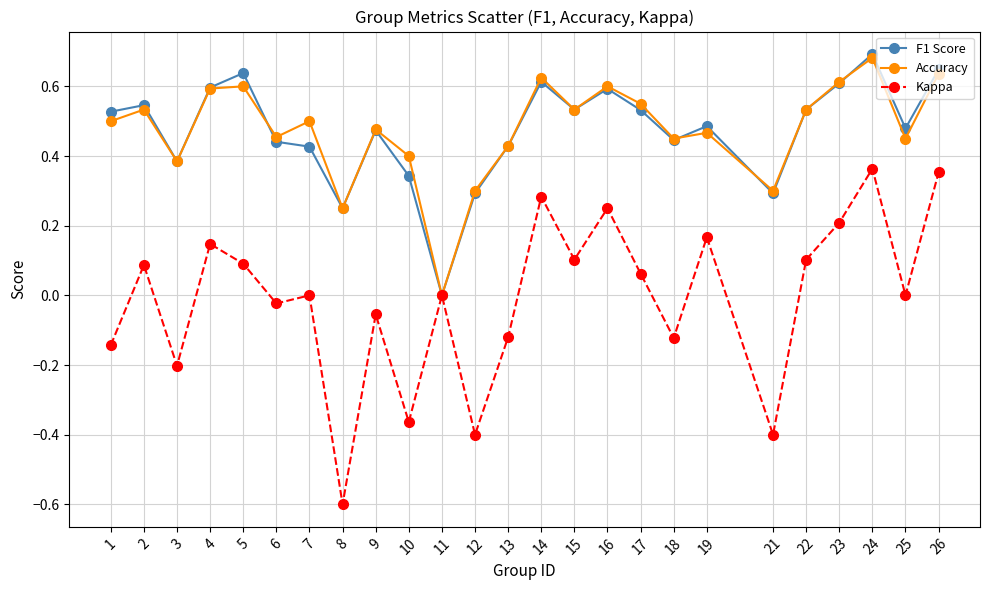

True or false: Accuracy has a value of 0.4 at 10.

True